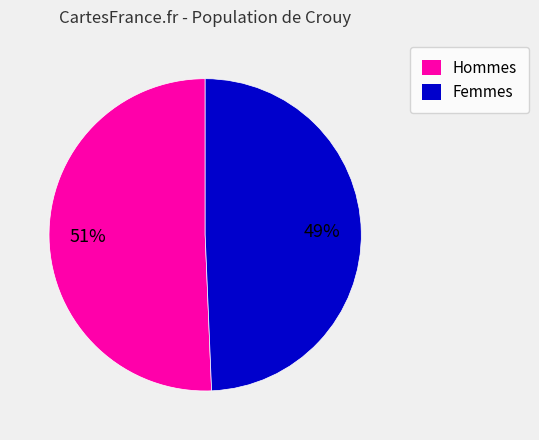

Rank the categories by value from lowest to highest.

Femmes, Hommes